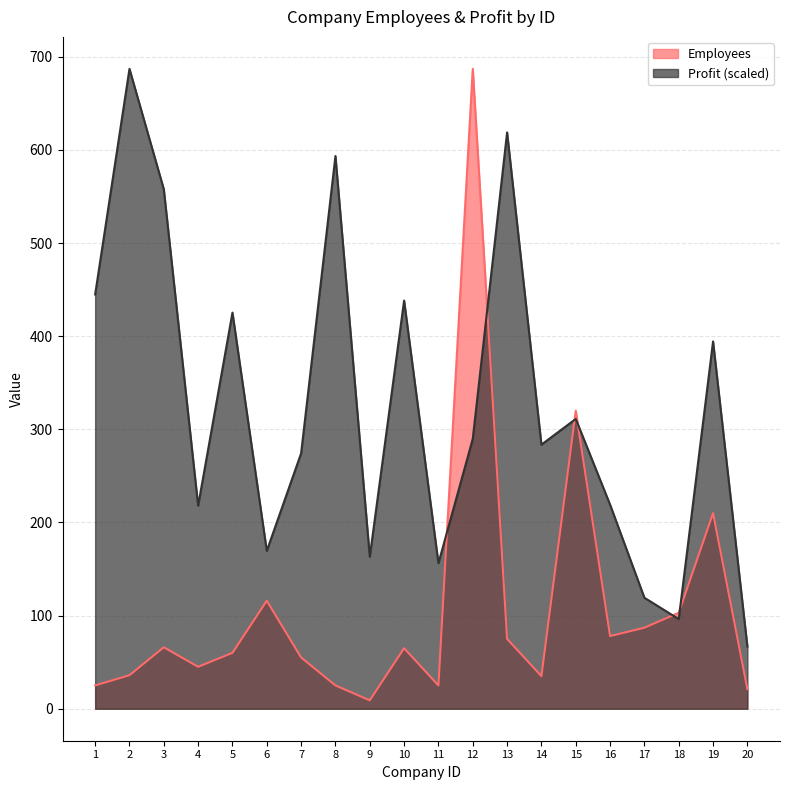

At 15, list the series in order from smallest to largest.

Profit (scaled), Employees